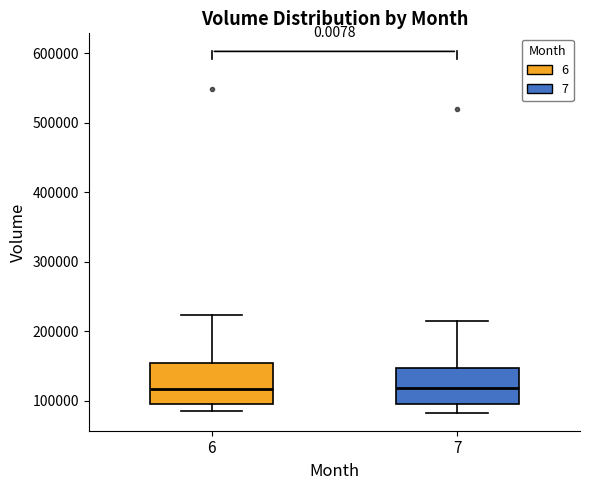

Where is the lower edge of the box at x = 7 on the y-axis? The values are not printed on the chart, so give them approximately, as read against the axis.

100000